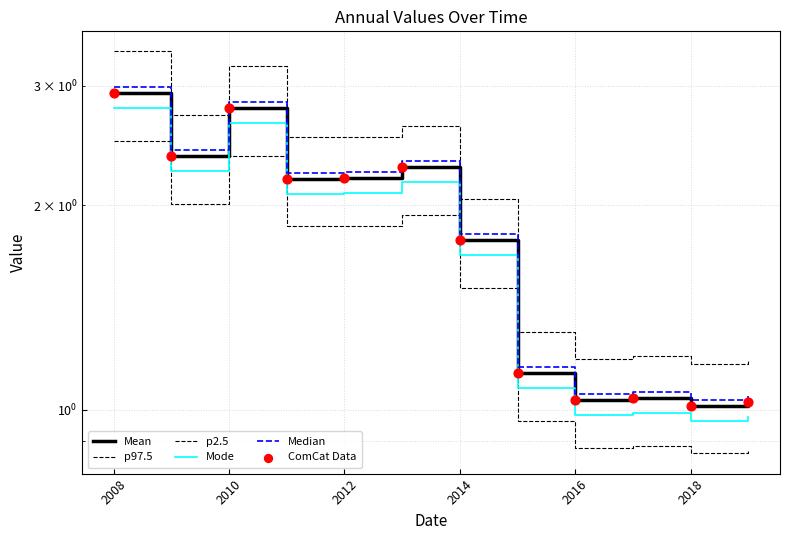

Which series reaches the maximum Y coordinate?

p97.5